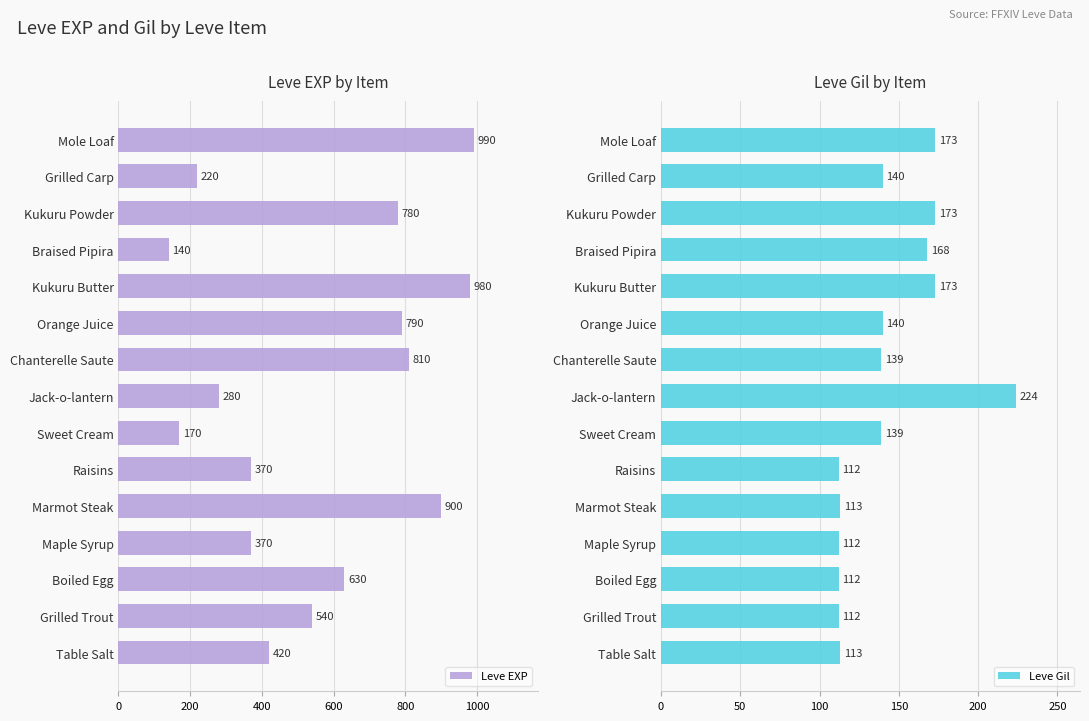

At how many categories does at least one series exceed 329?

11